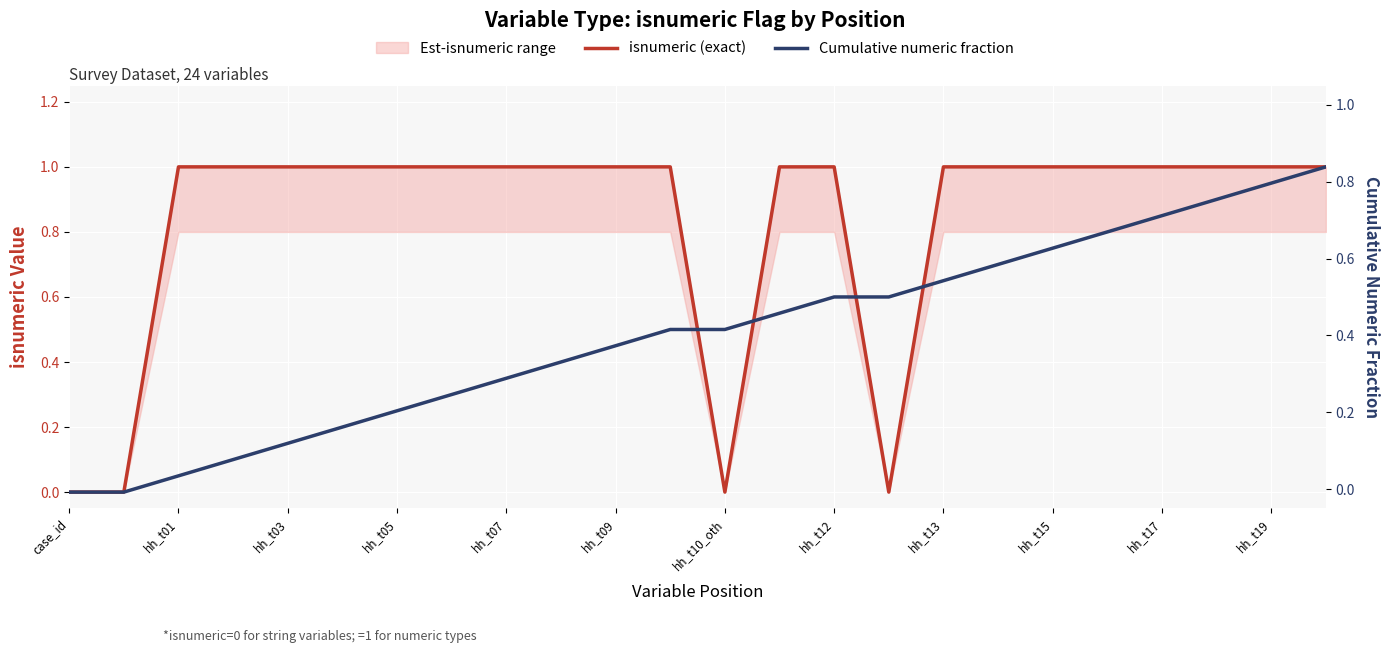

At how many categories does at least one series exceed 0?

22